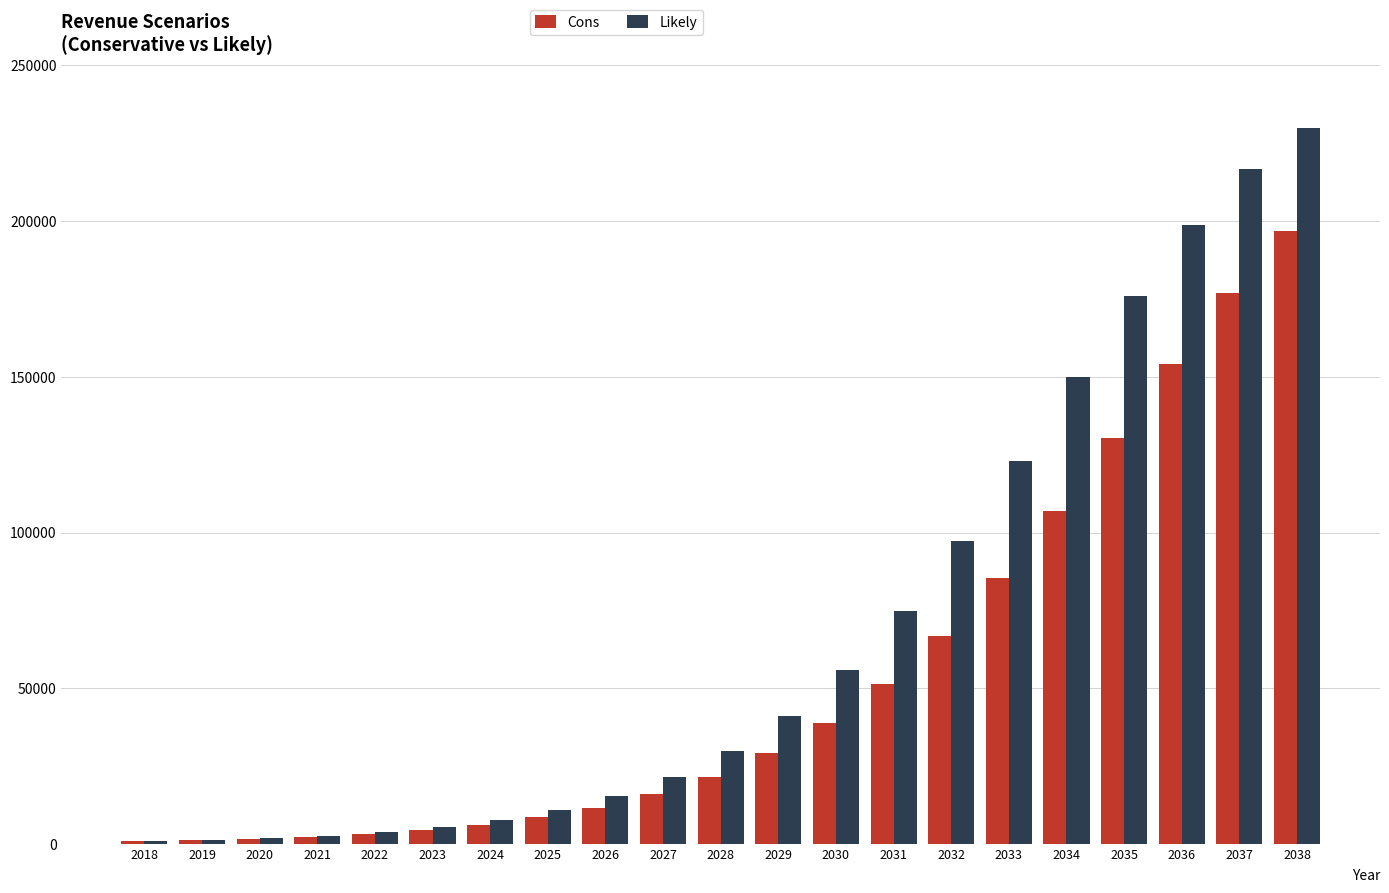

At 2037, list the series in order from smallest to largest.

Cons, Likely